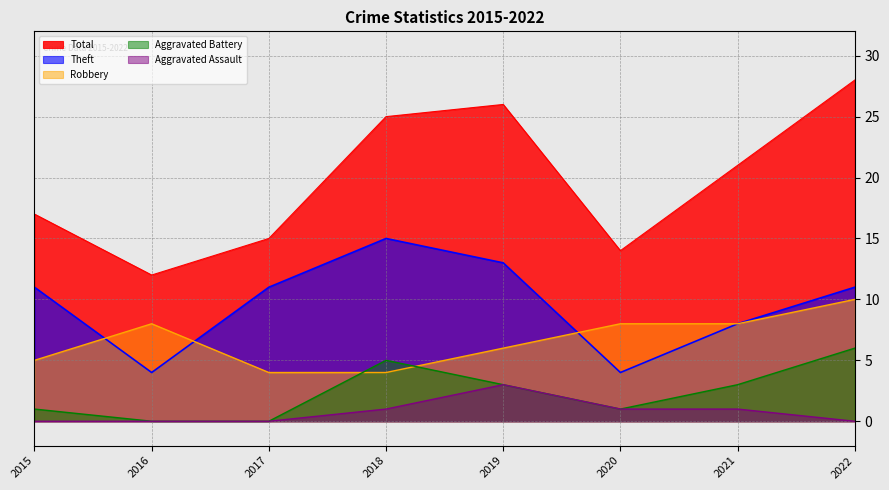

Reading left to right, transcribe all the data shown in this chart.

Robbery: 5	8	4	4	6	8	8	10
Theft: 11	4	11	15	13	4	8	11
Aggravated Battery: 1	0	0	5	3	1	3	6
Aggravated Assault: 0	0	0	1	3	1	1	0
Total: 17	12	15	25	26	14	21	28